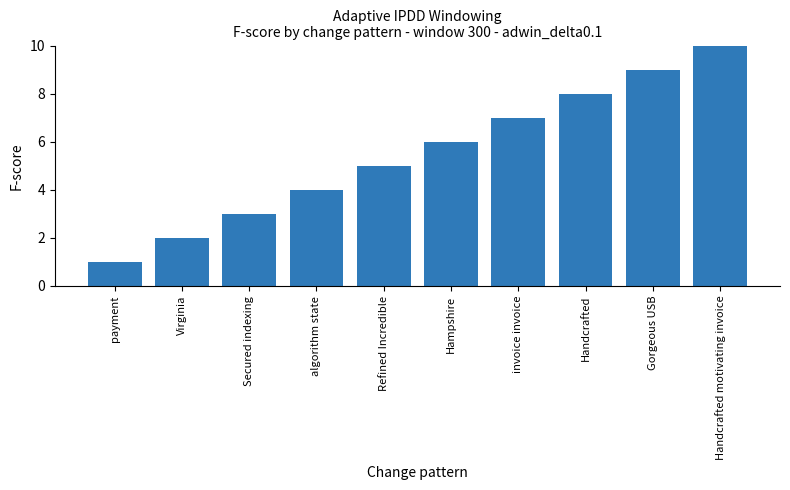

Rank the categories by value from lowest to highest.

payment, Virginia, Secured indexing, algorithm state, Refined Incredible, Hampshire, invoice invoice, Handcrafted, Gorgeous USB, Handcrafted motivating invoice